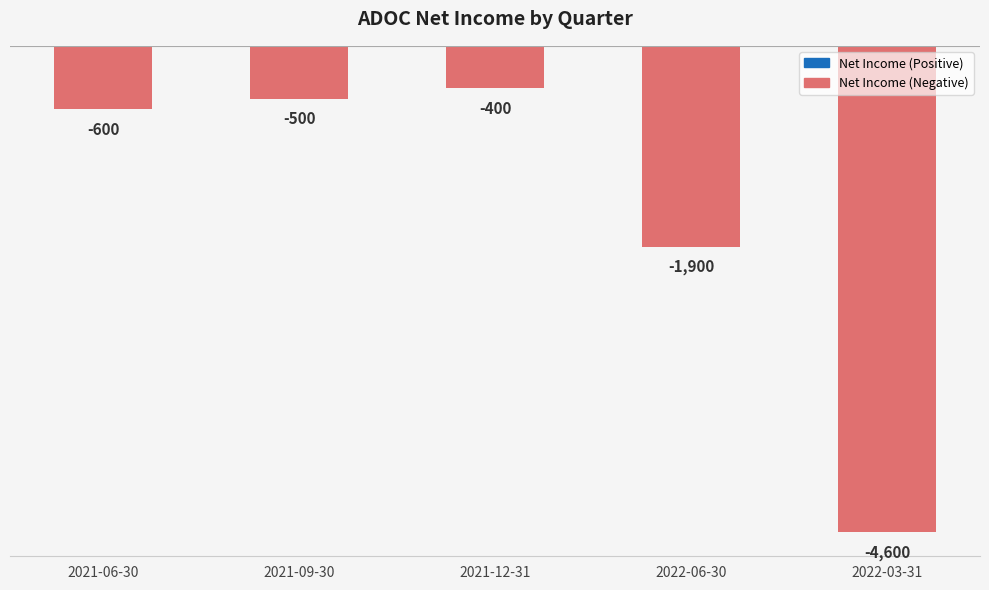

Rank the categories by value from highest to lowest.

2021-12-31, 2021-09-30, 2021-06-30, 2022-06-30, 2022-03-31